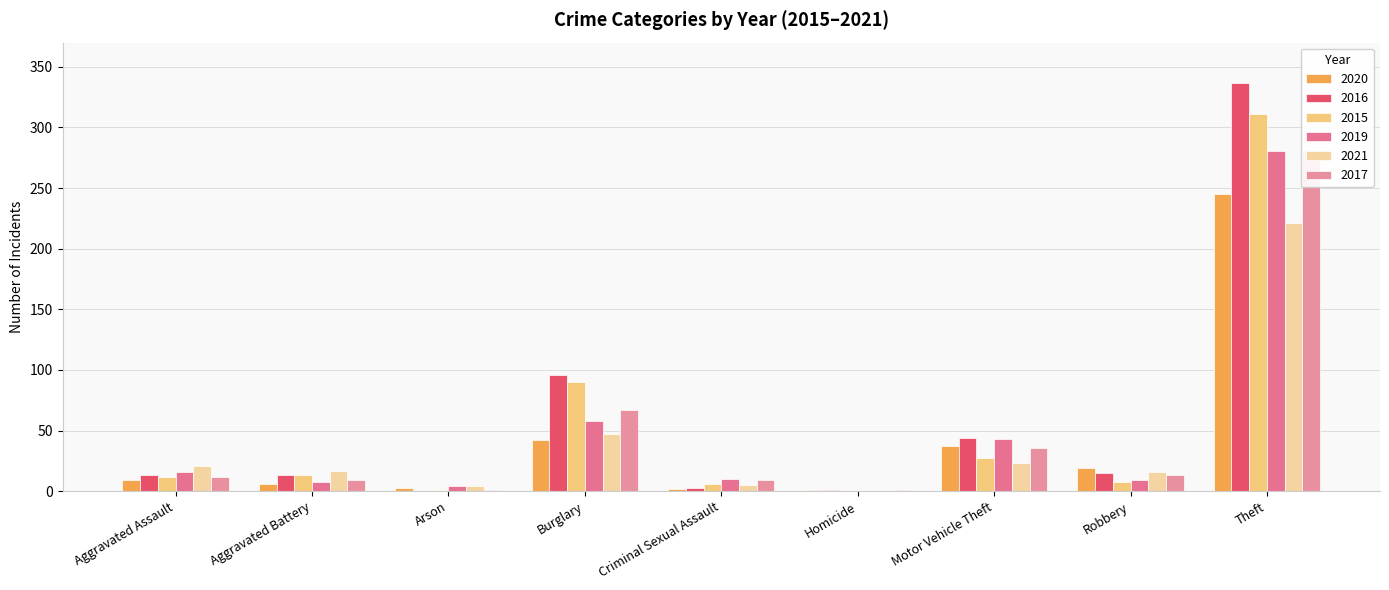

Between Motor Vehicle Theft and Homicide, which is larger?

Motor Vehicle Theft